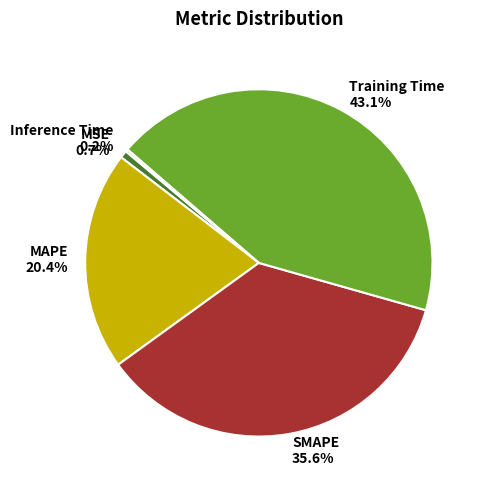

Is it true that MAPE is 28% of the pie?

False